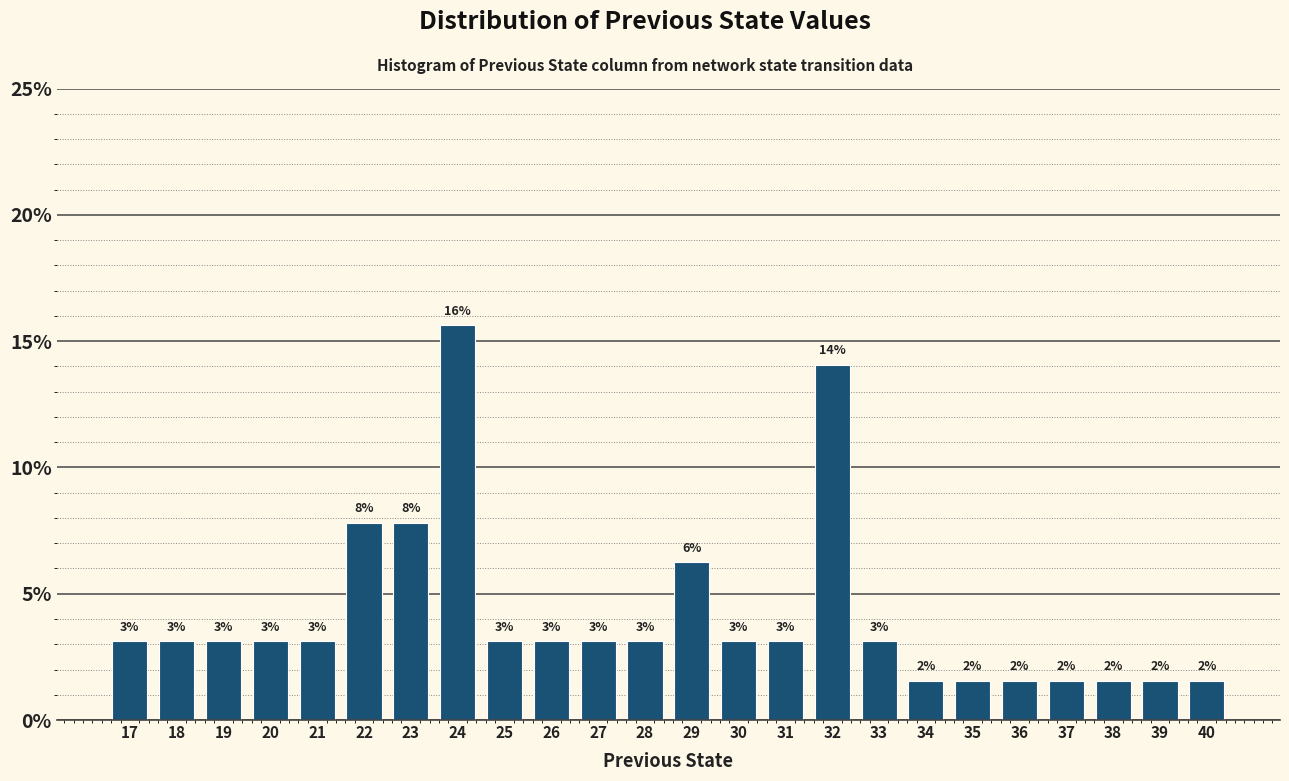

How many bars are there in total?

24